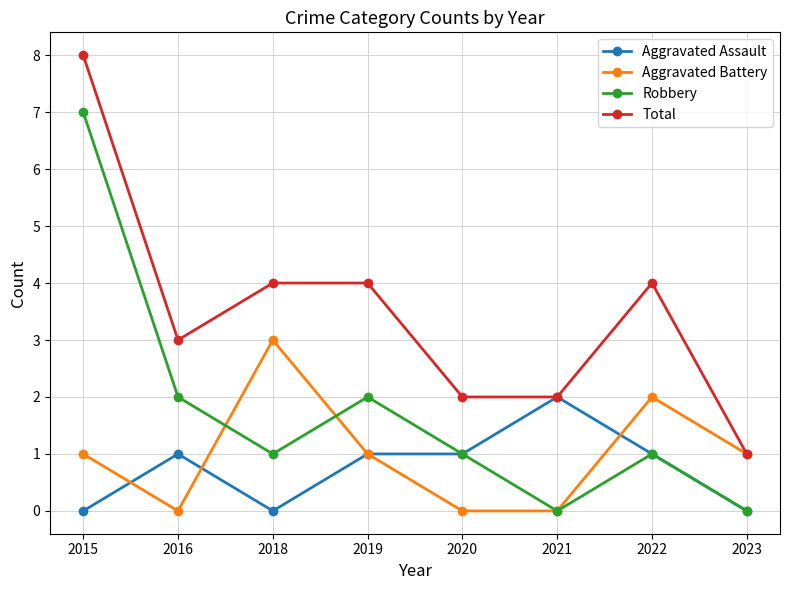

How many categories are shown in the chart?

8